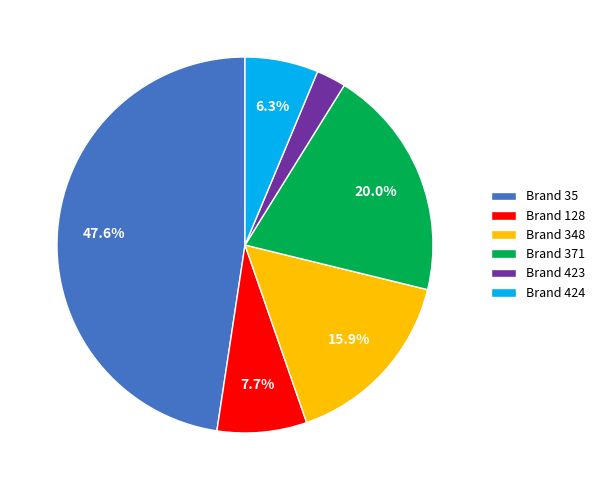

Which slice is the smallest?

Brand 423